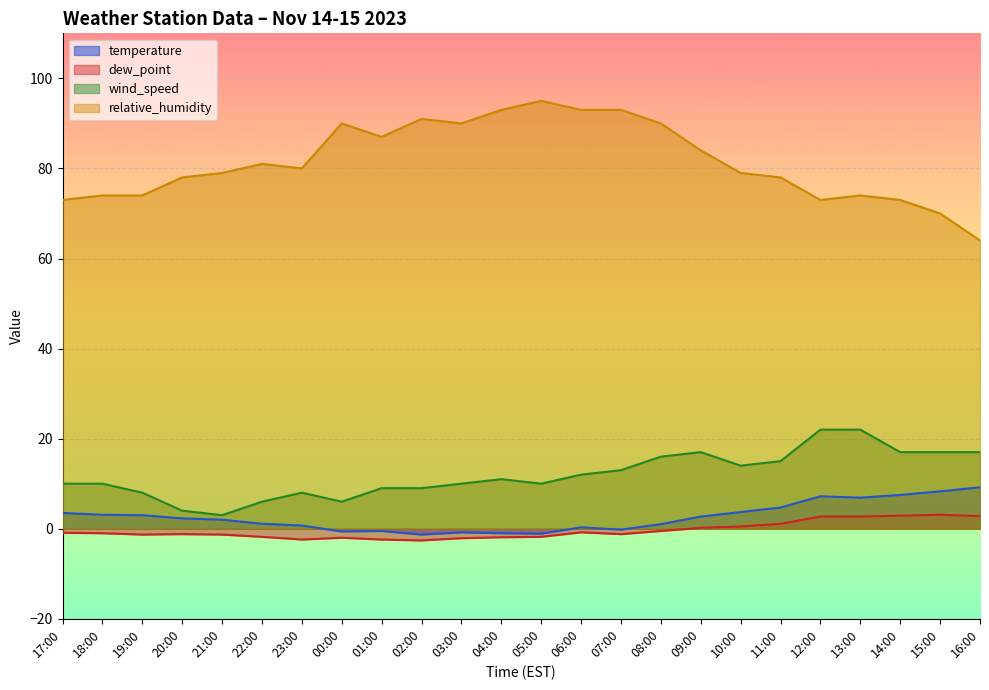

How many values in the temperature series exceed 2?

12